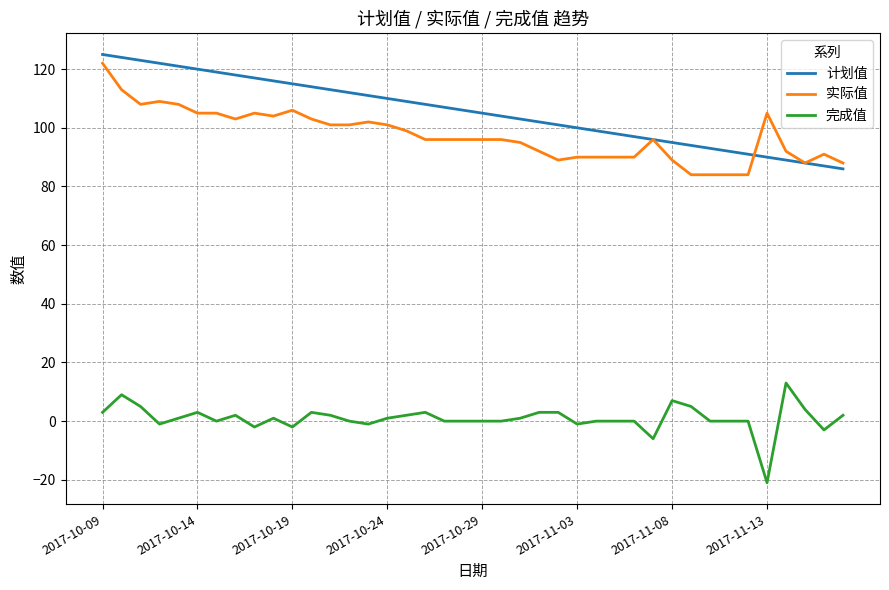

True or false: 完成值 and 实际值 intersect in this chart.

False